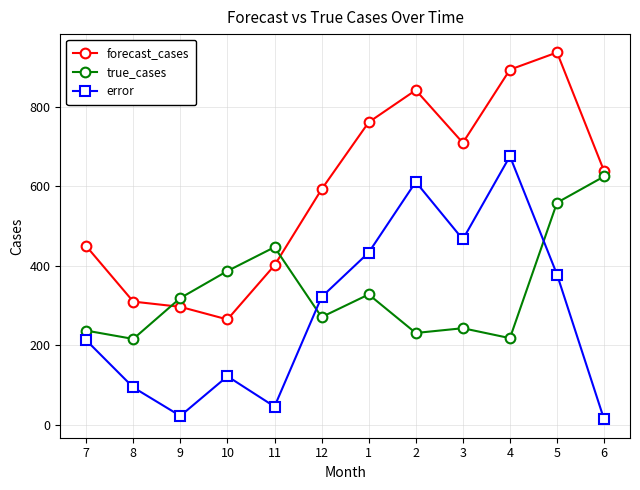

What is the lowest value of the true_cases series?

216.0